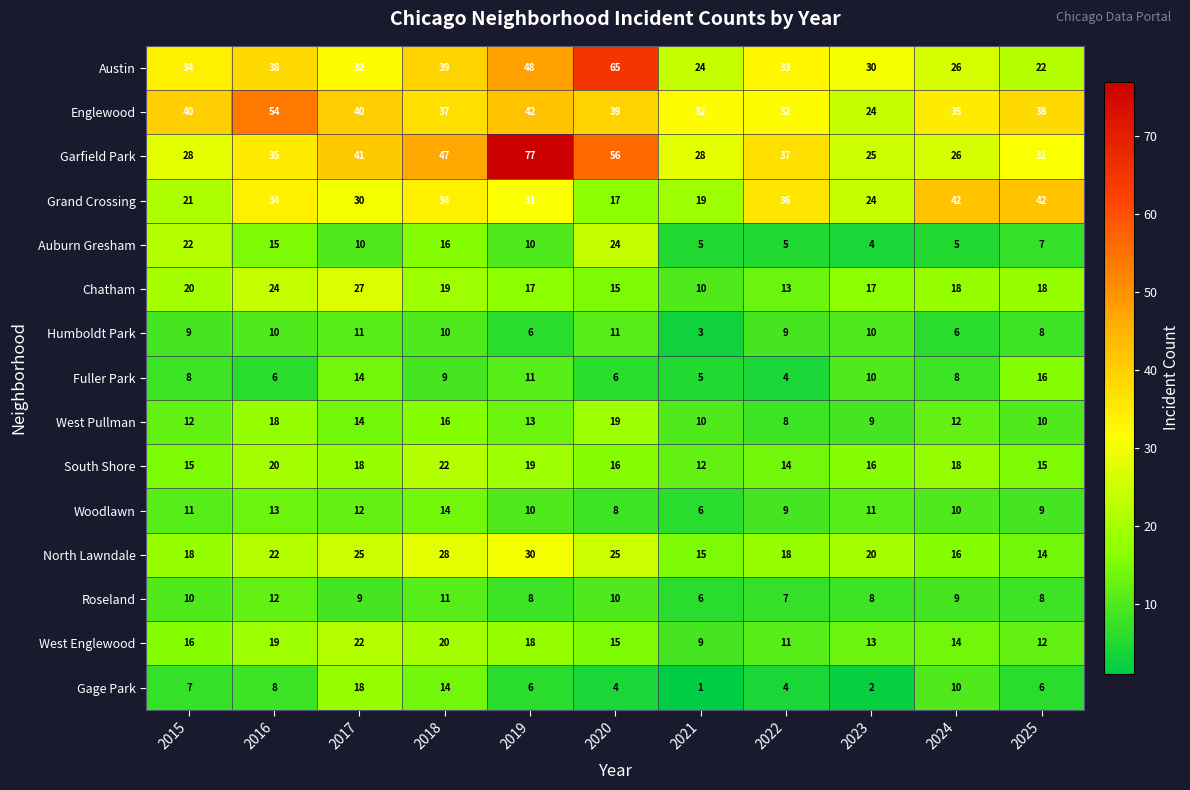

What is the difference between the highest and lowest values at 2020?

61